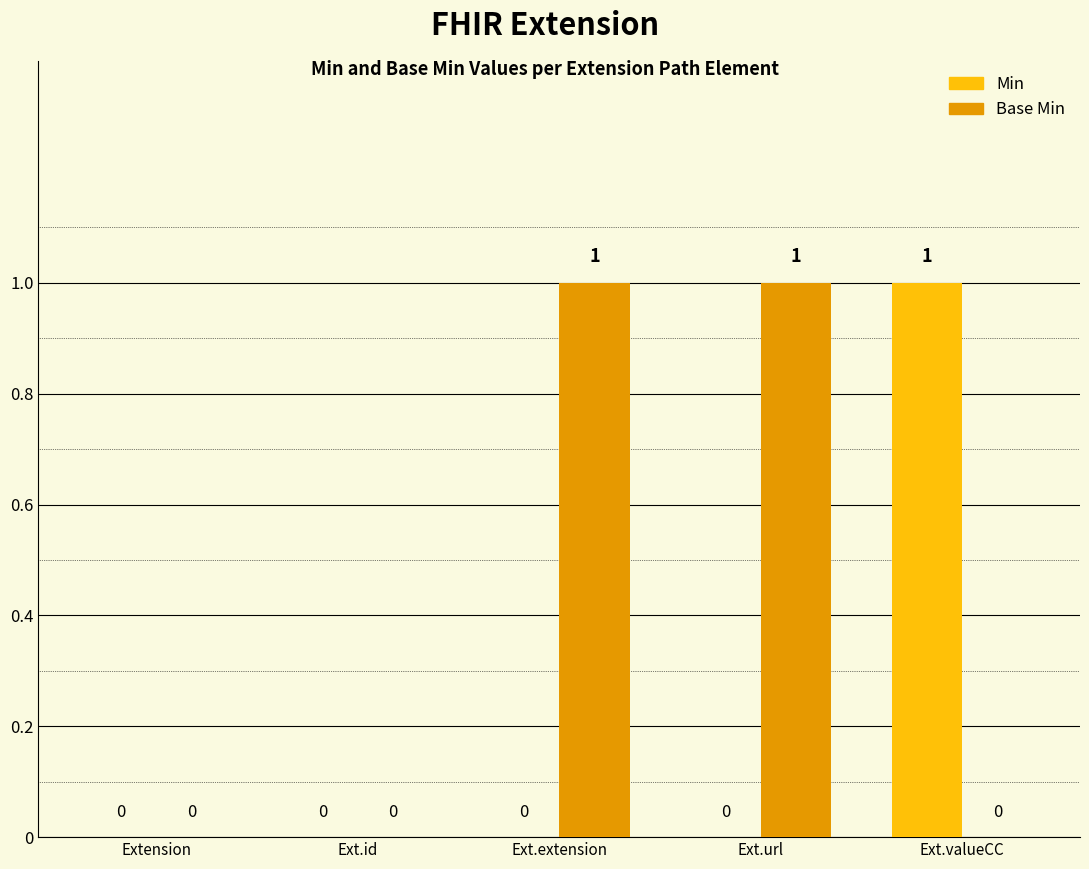

Reading left to right, what are all the values shown in this chart?

Min: Extension=0	Ext.id=0	Ext.extension=0	Ext.url=0	Ext.valueCC=1
Base Min: Extension=0	Ext.id=0	Ext.extension=1	Ext.url=1	Ext.valueCC=0